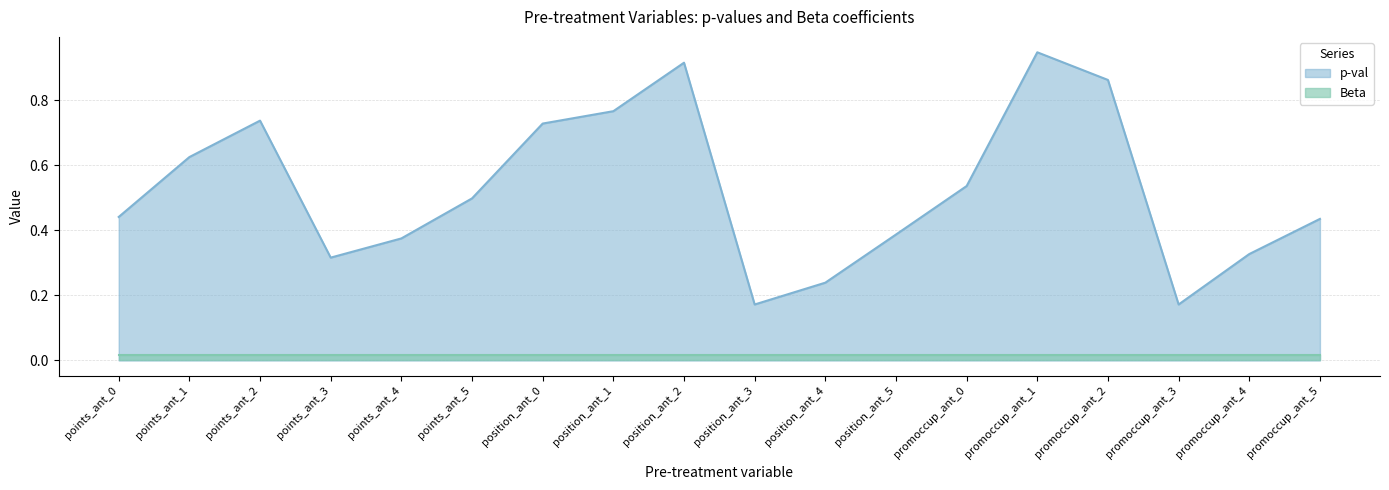

Rank the categories by value from highest to lowest.

promoccup_ant_1, position_ant_2, promoccup_ant_2, position_ant_1, points_ant_2, position_ant_0, points_ant_1, promoccup_ant_0, points_ant_5, points_ant_0, promoccup_ant_5, position_ant_5, points_ant_4, promoccup_ant_4, points_ant_3, position_ant_4, position_ant_3, promoccup_ant_3